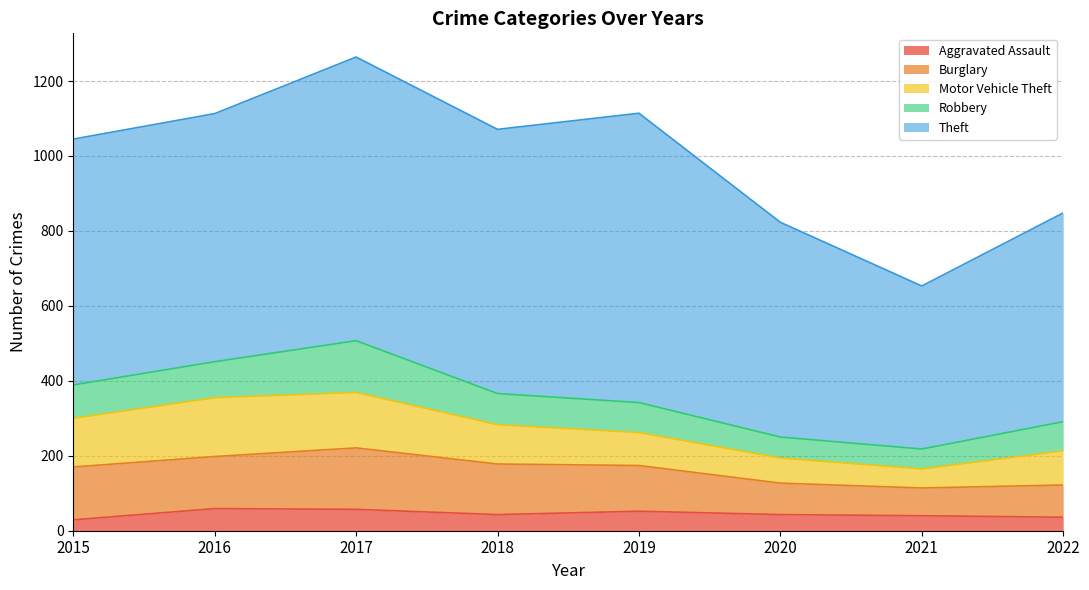

True or false: Aggravated Assault and Burglary intersect in this chart.

False